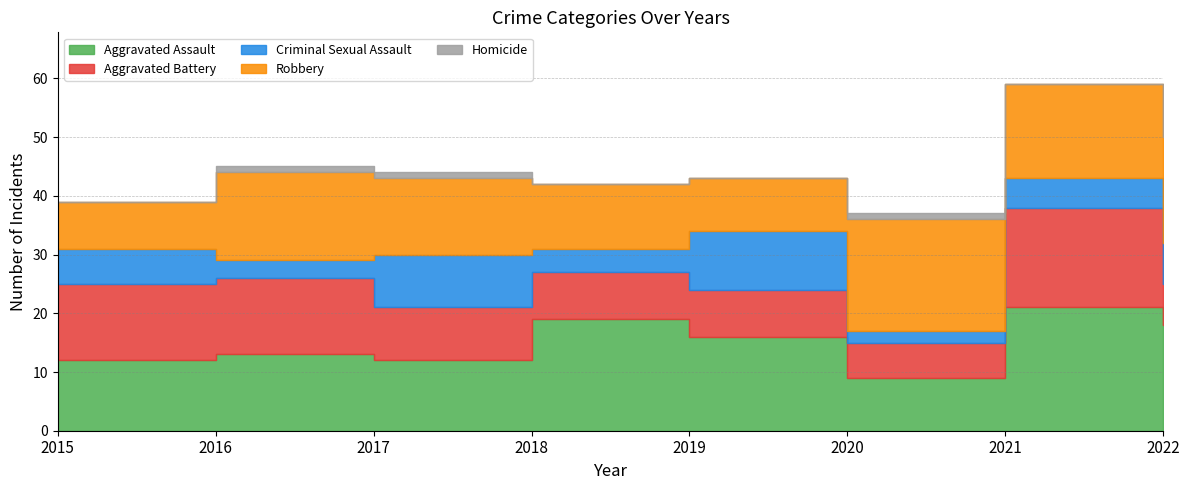

True or false: Aggravated Battery and Criminal Sexual Assault intersect in this chart.

True